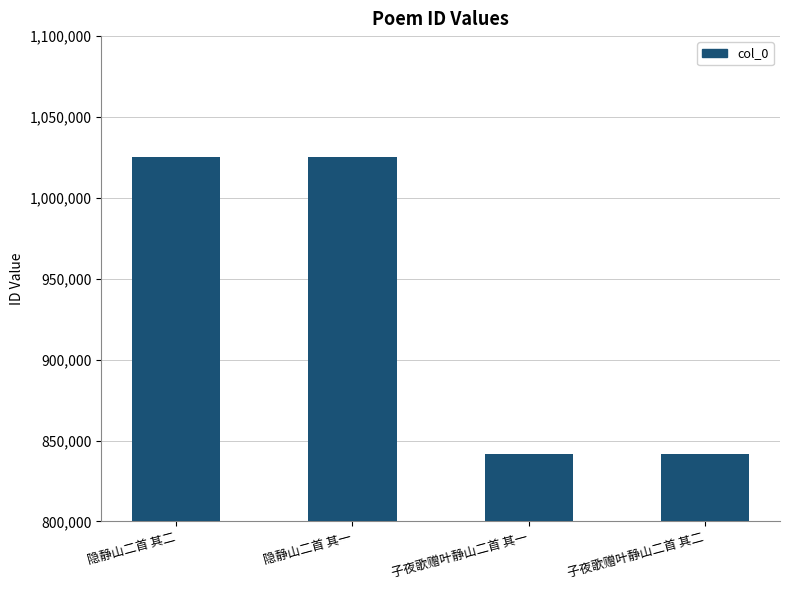

Which has a higher value, 子夜歌赠叶静山二首 其一 or 隐静山二首 其二?

隐静山二首 其二